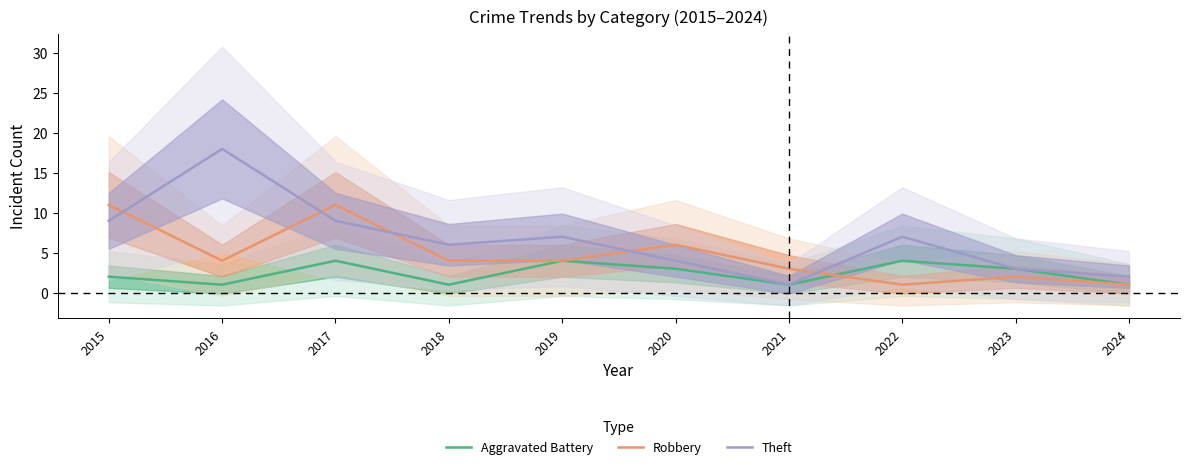

Which series ends up on top after the final intersection of Theft and Robbery?

Theft